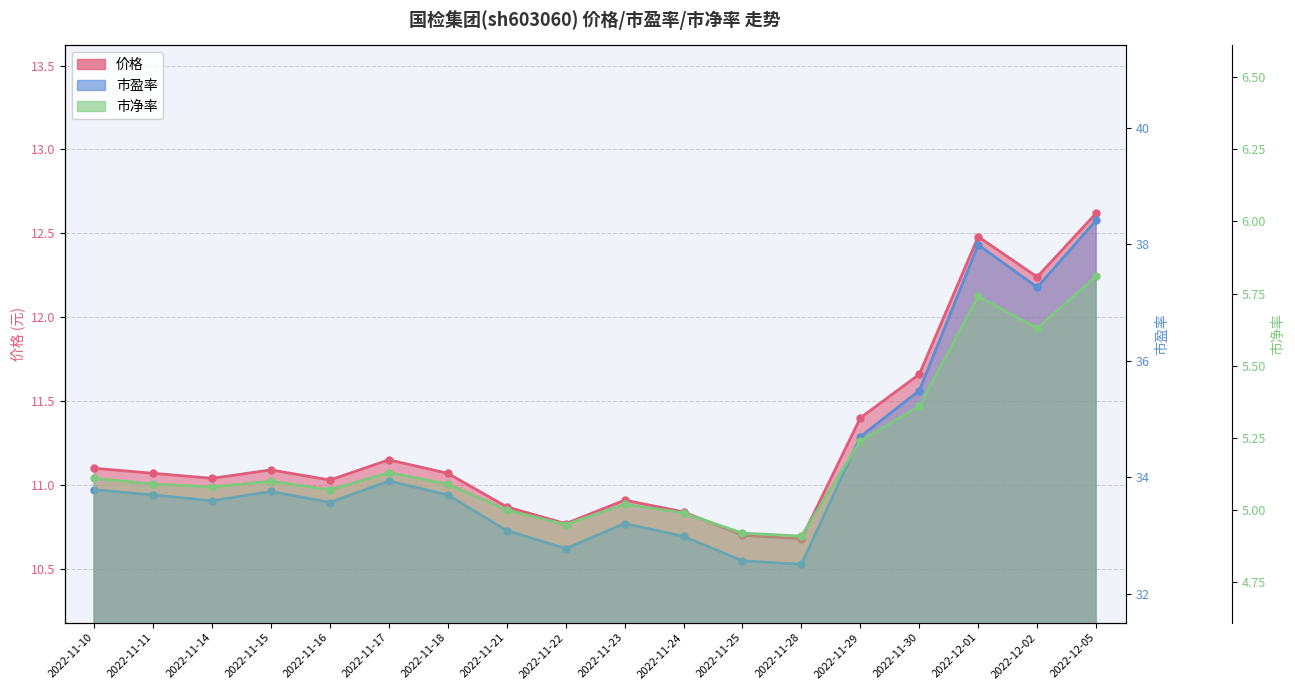

Where is the first local maximum for 价格 line?

2022-11-15